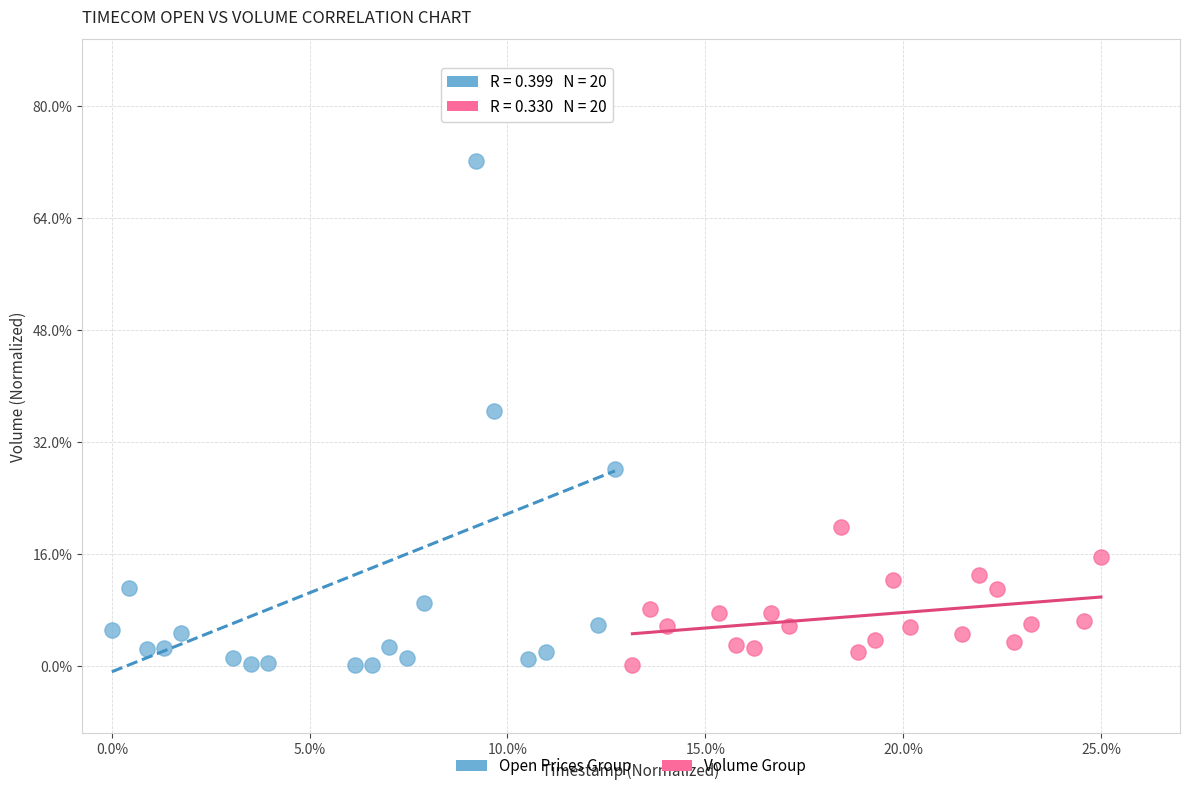

Which series reaches the maximum Y coordinate?

Open Prices Group